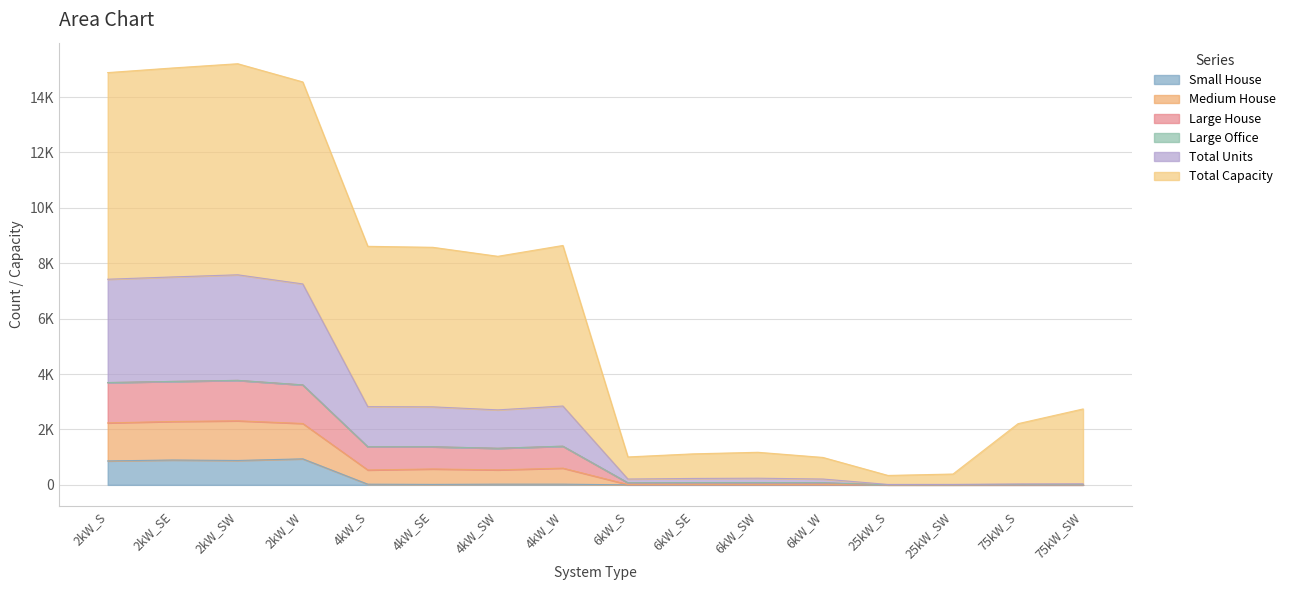

At which category is the sum across all series the highest?

2kW_SW